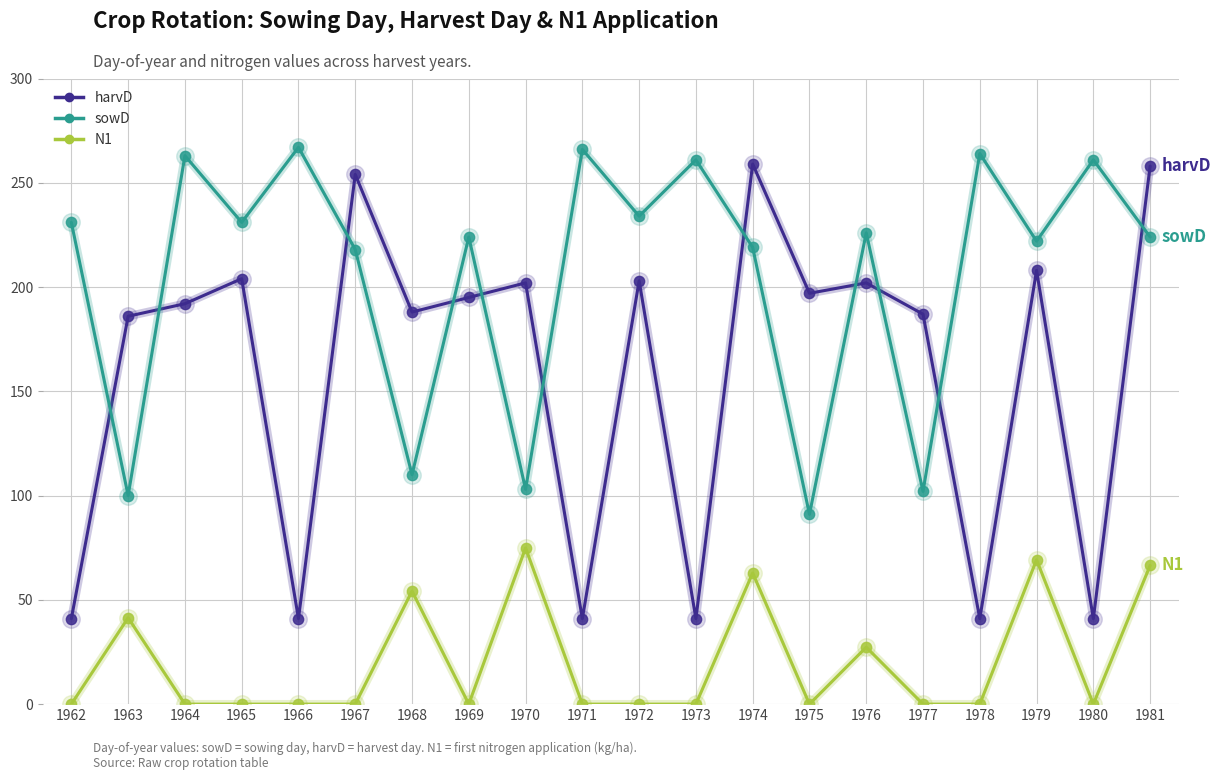

Is the value of harvD at 1973 greater than the value of N1 at 1966?

Yes